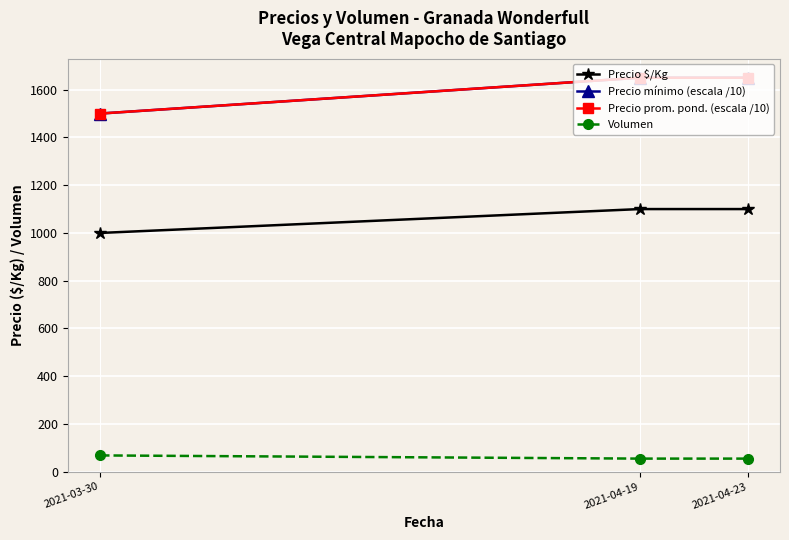

Is this an area chart (filled region under the line)?

No